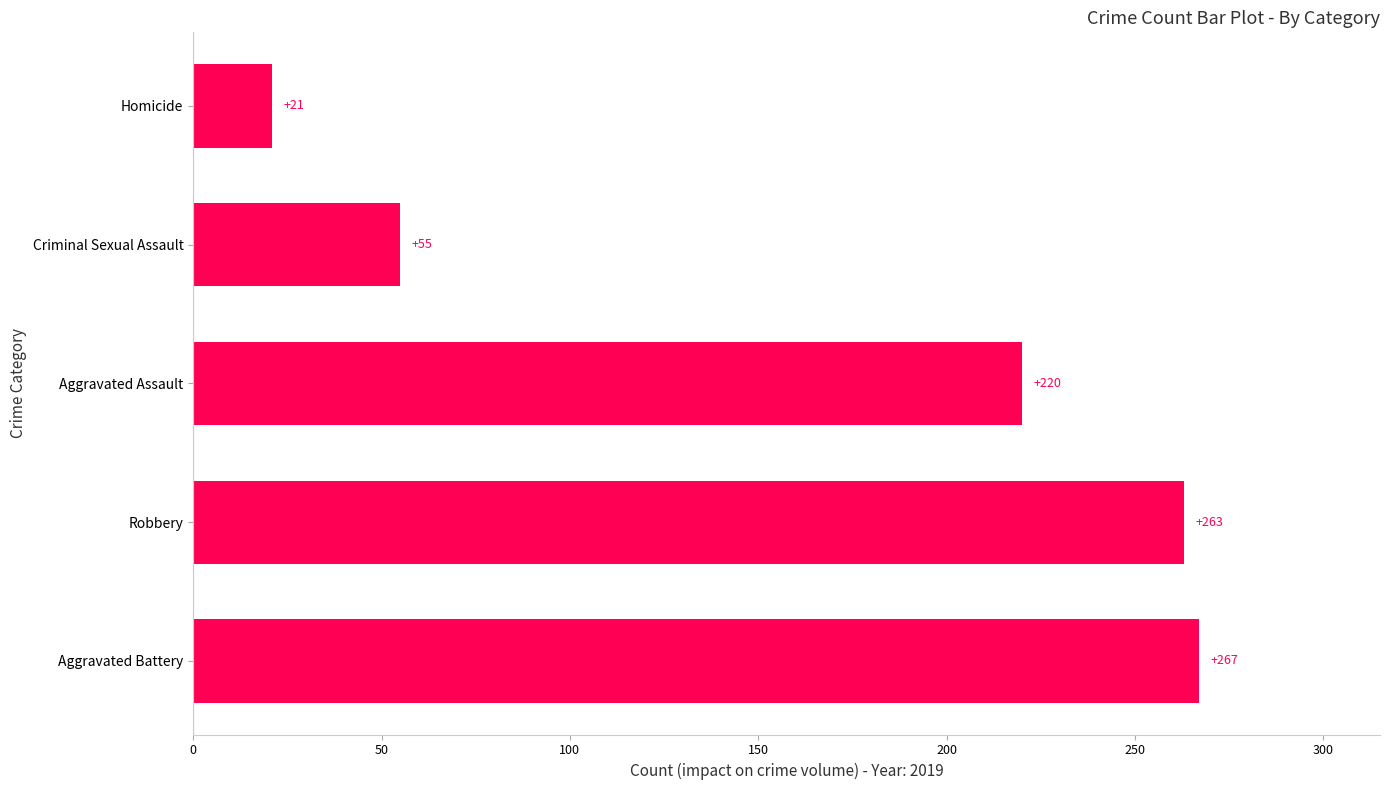

Between Robbery and Aggravated Battery, which is larger?

Aggravated Battery